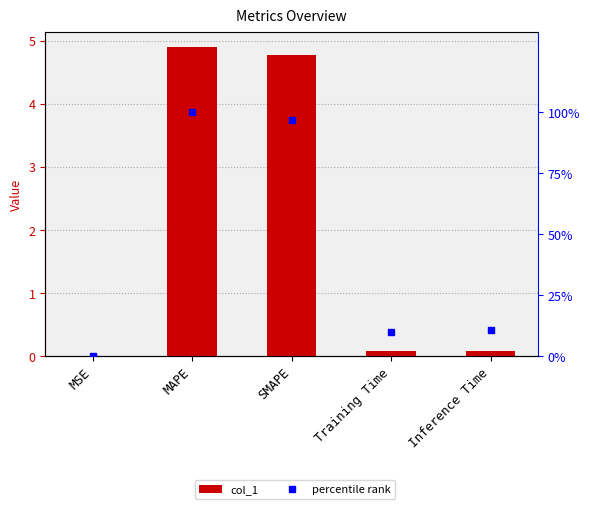

Reading left to right, transcribe all the data shown in this chart.

col_1: MSE=0.0	MAPE=4.9	SMAPE=4.8	Training Time=0.1	Inference Time=0.1
percentile rank: MSE=0.0	MAPE=100.0	SMAPE=97.0	Training Time=10.0	Inference Time=11.0